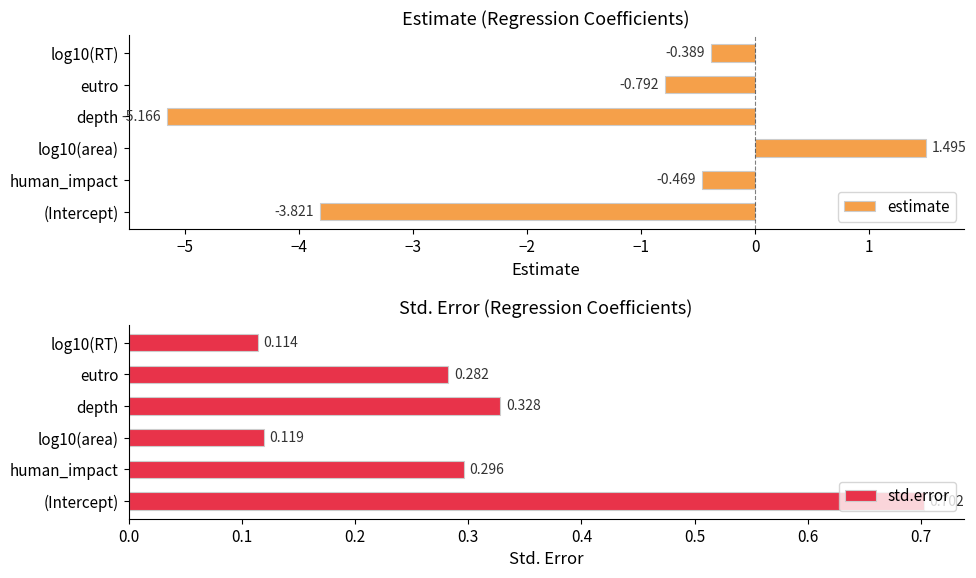

At which label is estimate closest to -1?

eutro